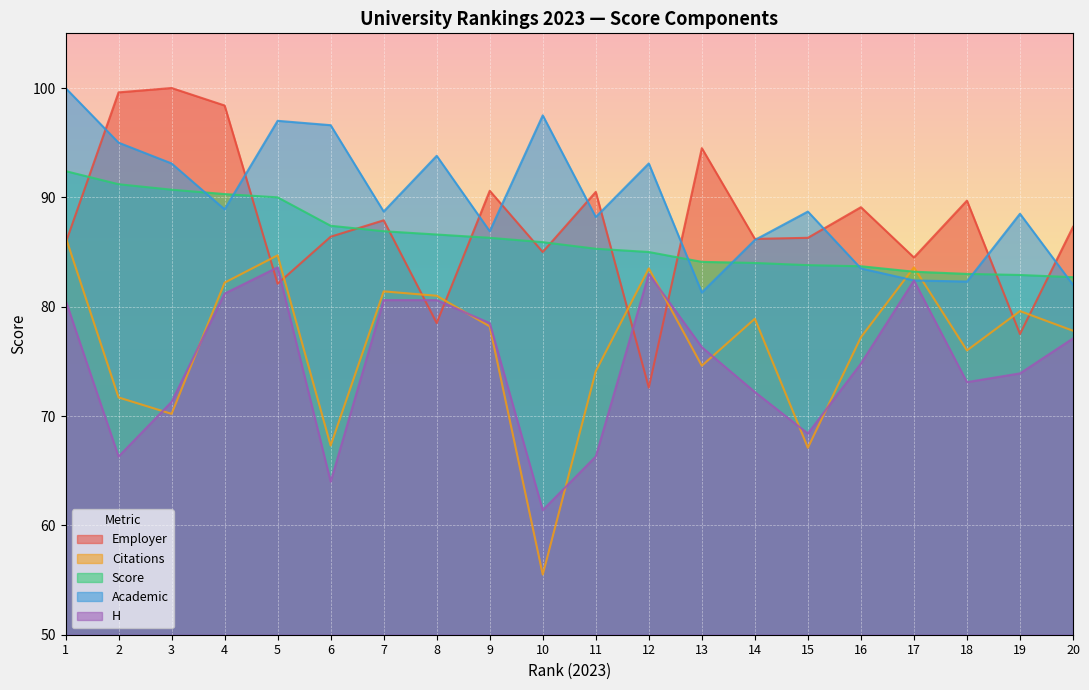

Is it true that Score equals 159.8 at 3?

False